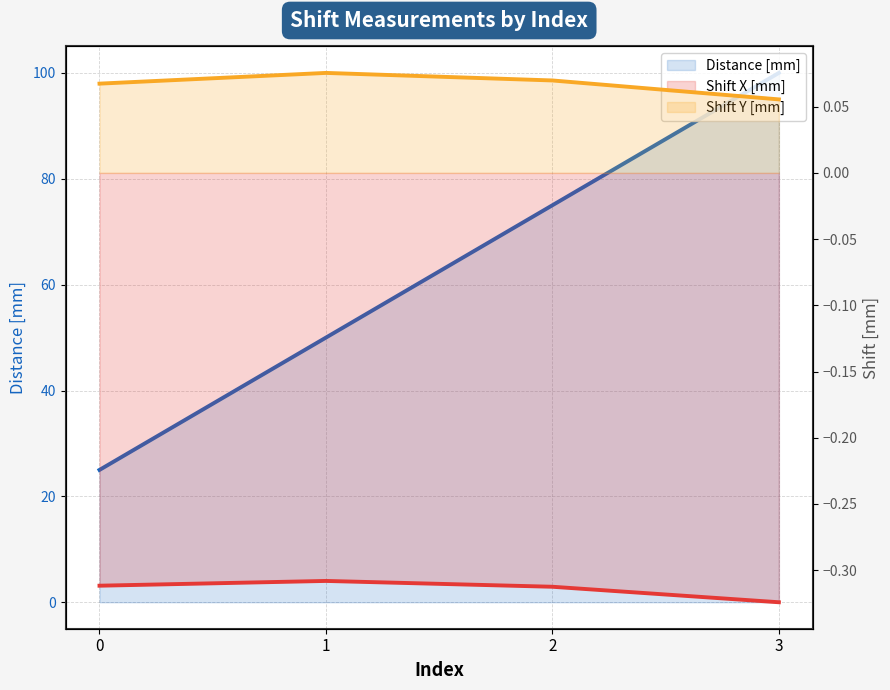

Is it true that Distance [mm] equals 109.8 at 2?

False